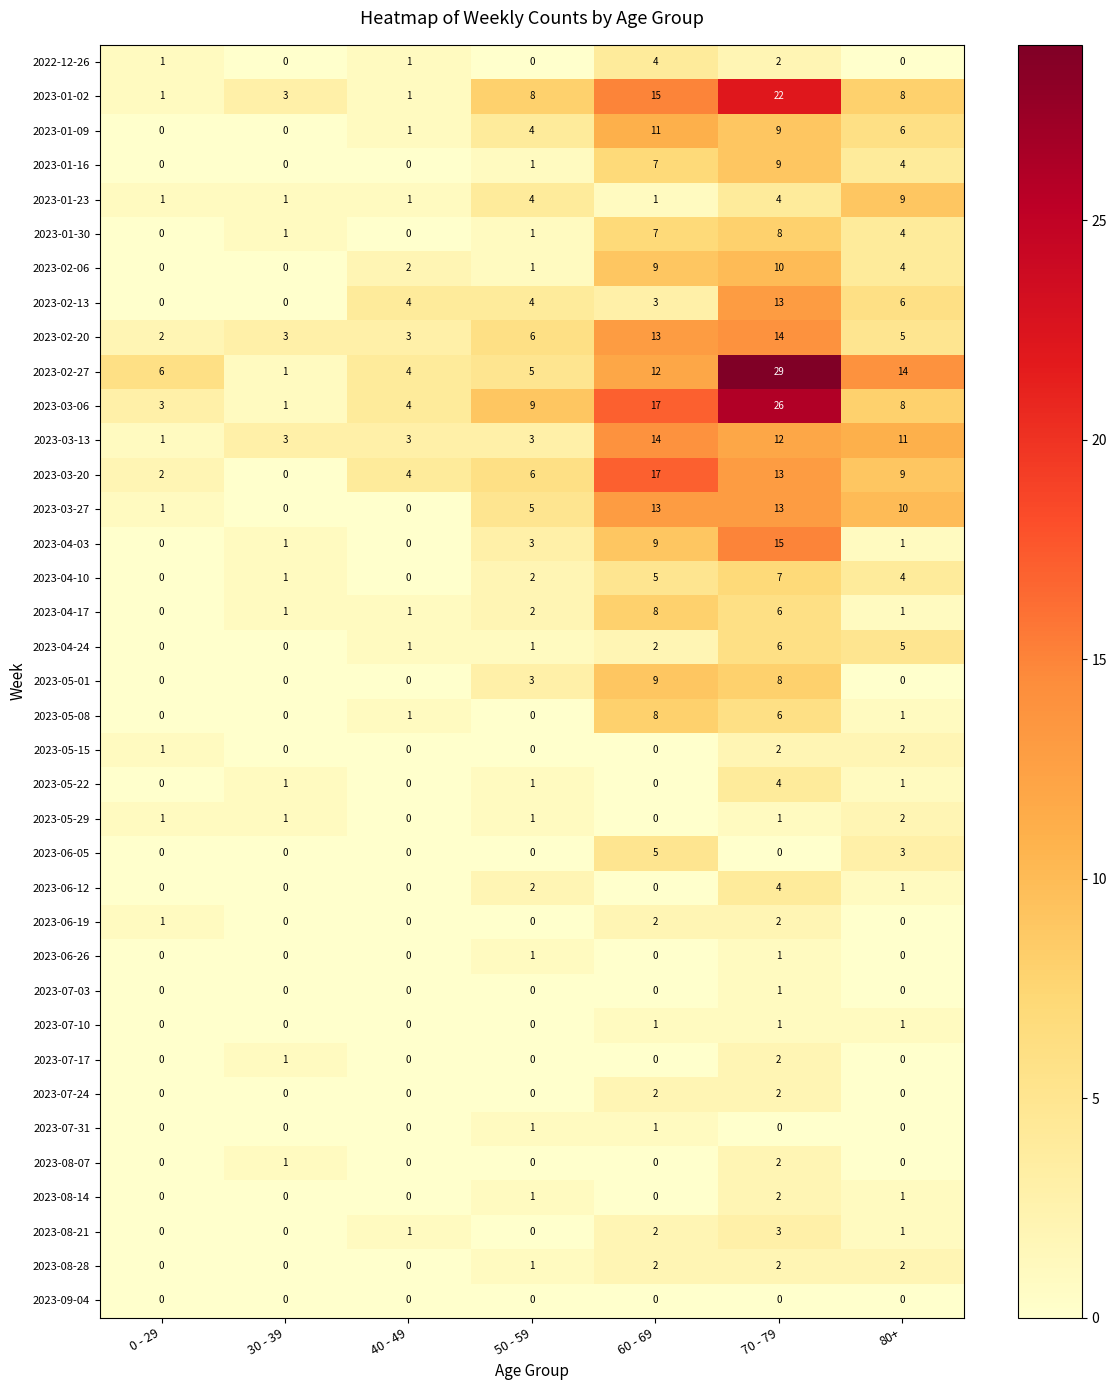

List the labels in order of 2023-03-06 value, largest first.

70 - 79, 60 - 69, 50 - 59, 80+, 40 - 49, 0 - 29, 30 - 39